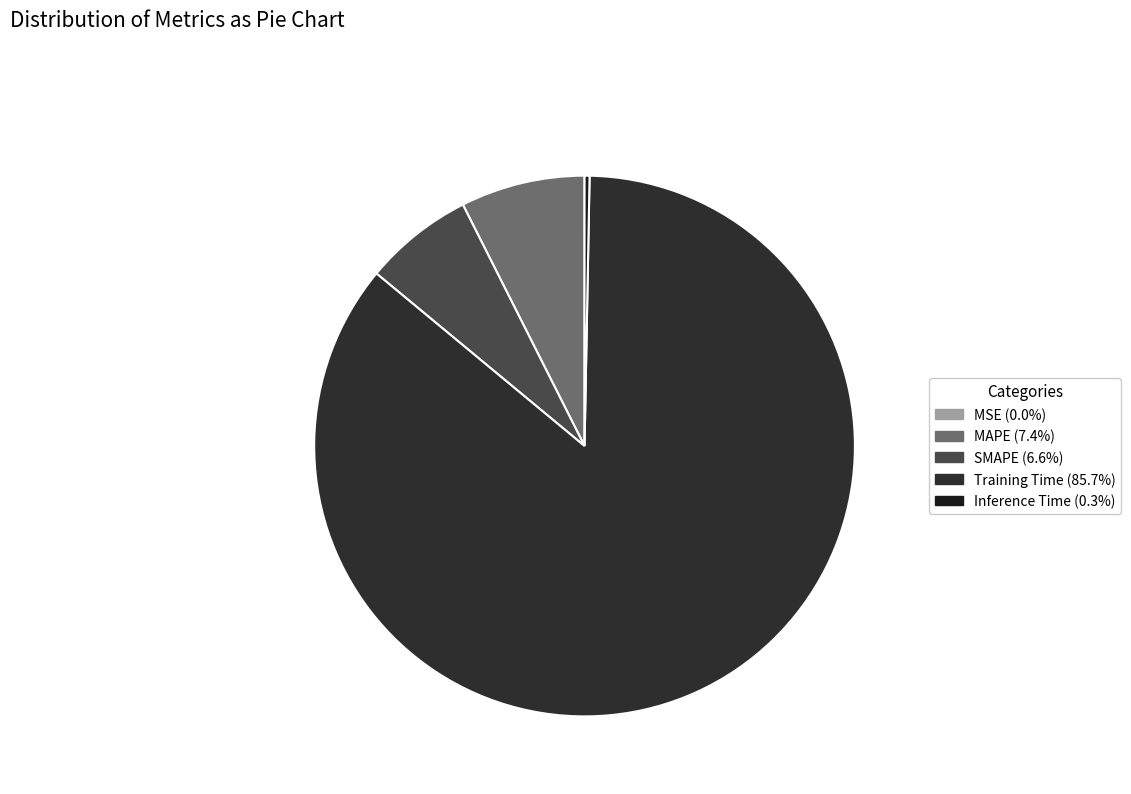

True or false: SMAPE accounts for 1% of the total.

False